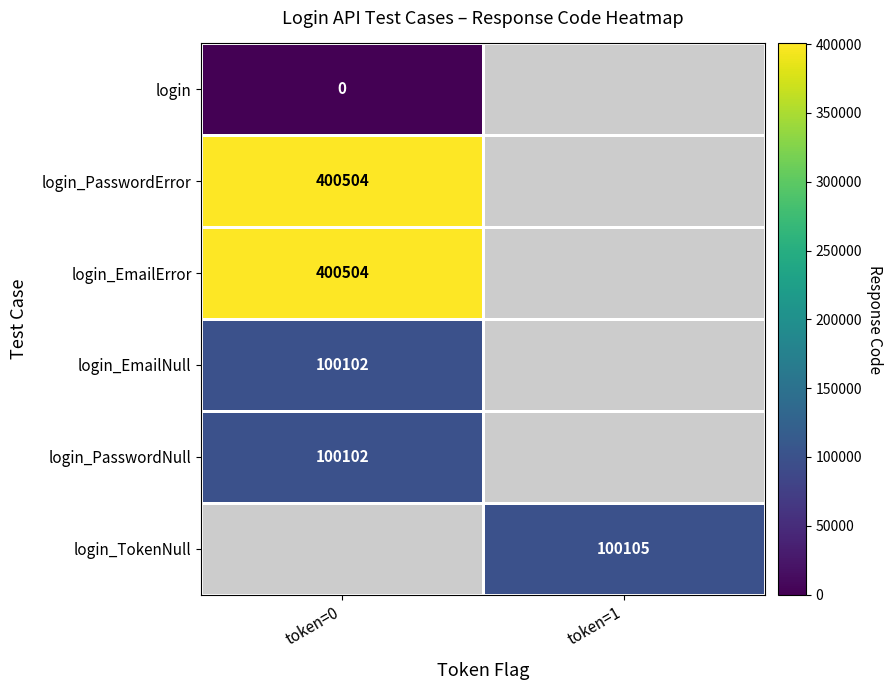

Which category has the lowest value across all series?

token=1